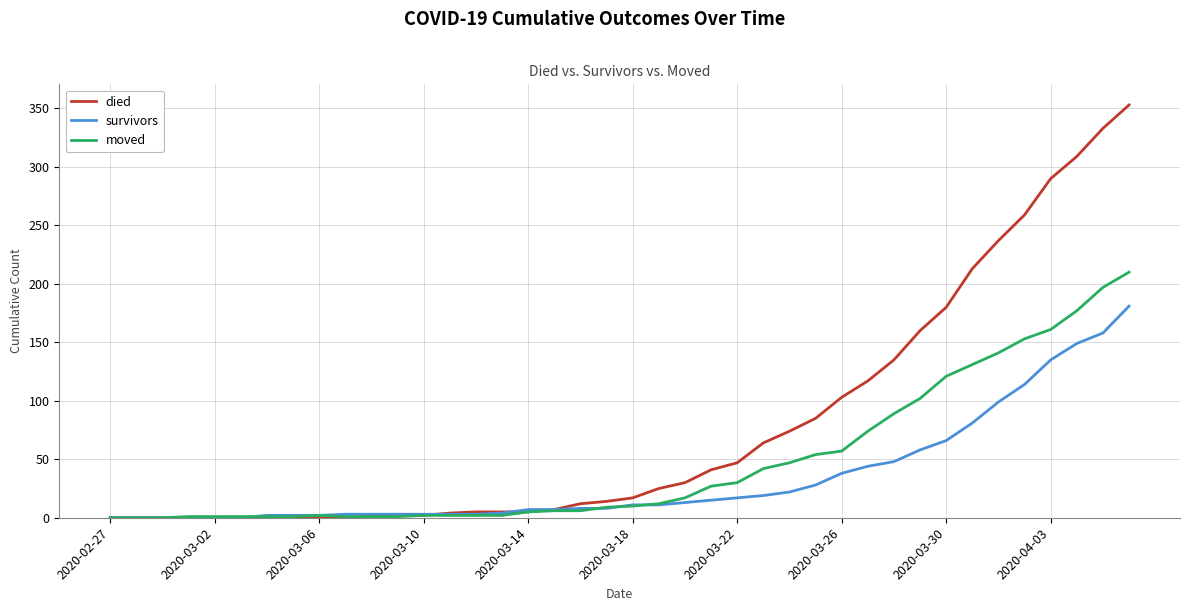

Which series has the widest spread of values?

died